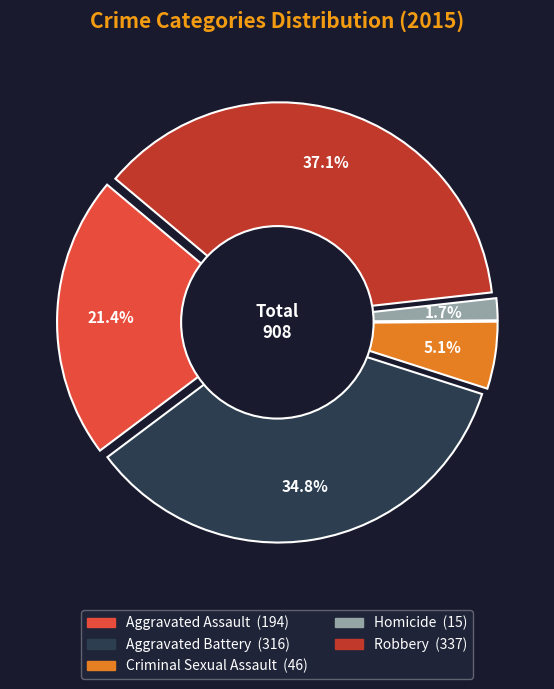

Is it true that Criminal Sexual Assault is 5% of the pie?

True